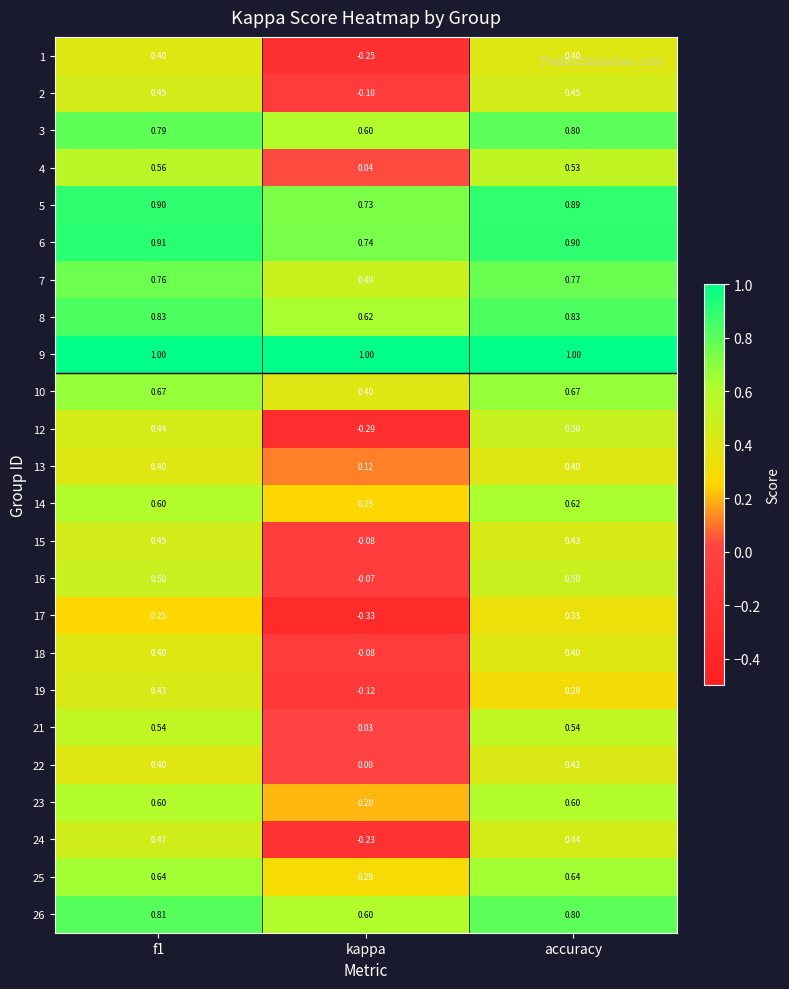

At which label is 21 closest to 0?

kappa